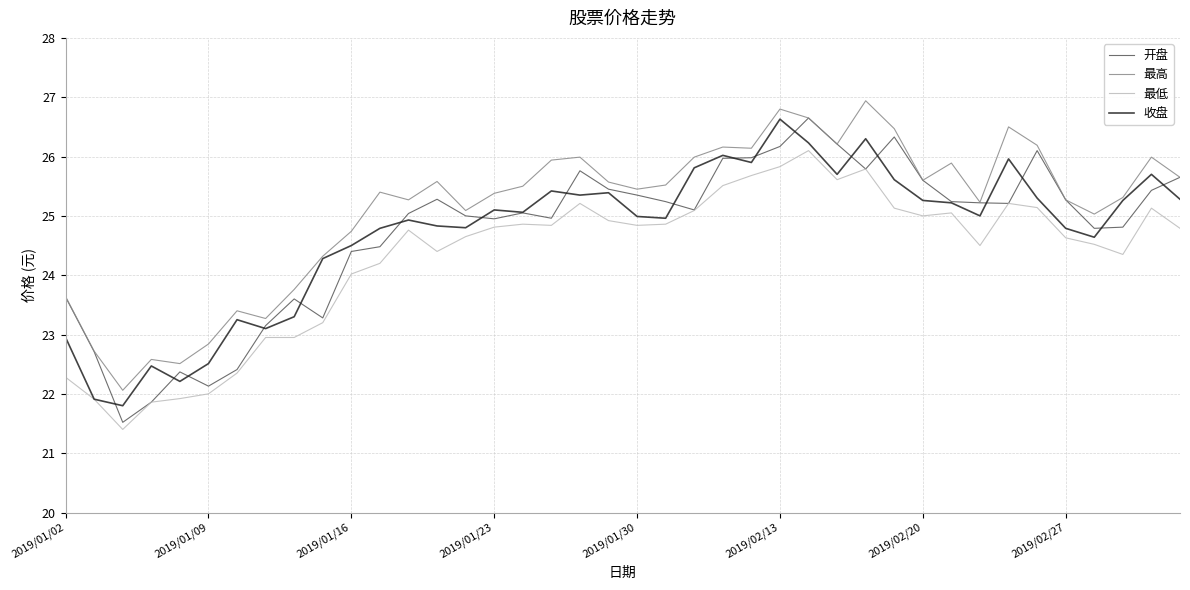

What is the sum of all 收盘 values?

988.5